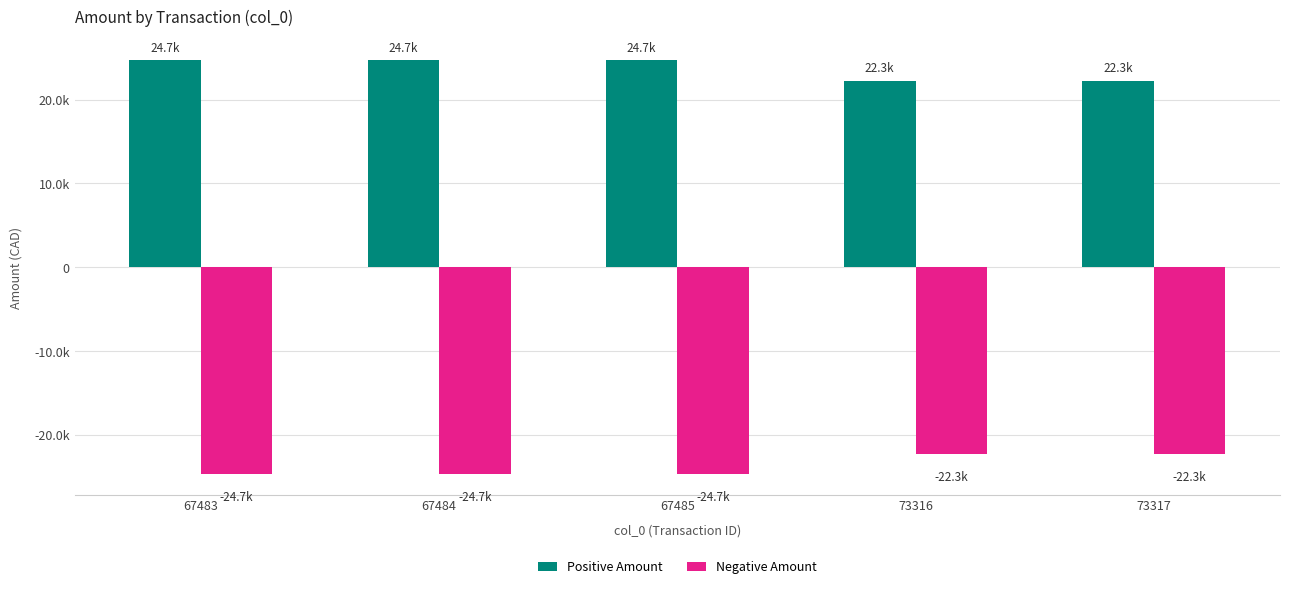

What are all the series names shown in the legend?

Positive Amount, Negative Amount